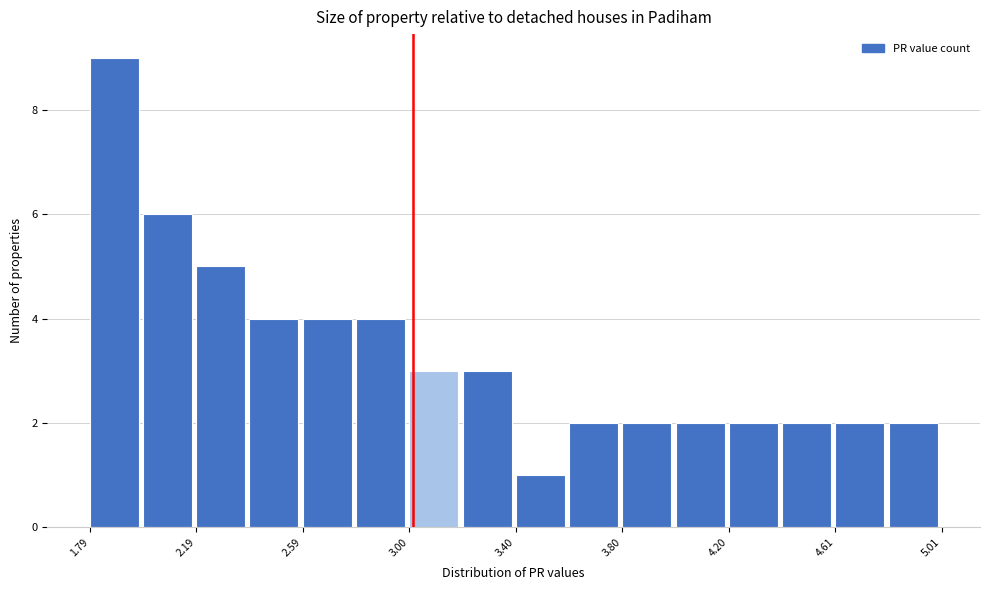

Reading left to right, list every bar in this chart as the range it spans on the x-axis followed by its height. Neither the bar edges nor the heights are printed on the chart, so give them approximately, as read against the axes.

1.8 to 2.0: 9
2.0 to 2.2: 6
2.2 to 2.4: 5
2.4 to 2.6: 4
2.6 to 2.8: 4
2.8 to 3.0: 4
3.0 to 3.2: 3
3.2 to 3.4: 3
3.4 to 3.6: 1
3.6 to 3.8: 2
3.8 to 4.0: 2
4.0 to 4.2: 2
4.2 to 4.4: 2
4.4 to 4.6: 2
4.6 to 4.8: 2
4.8 to 5.0: 2